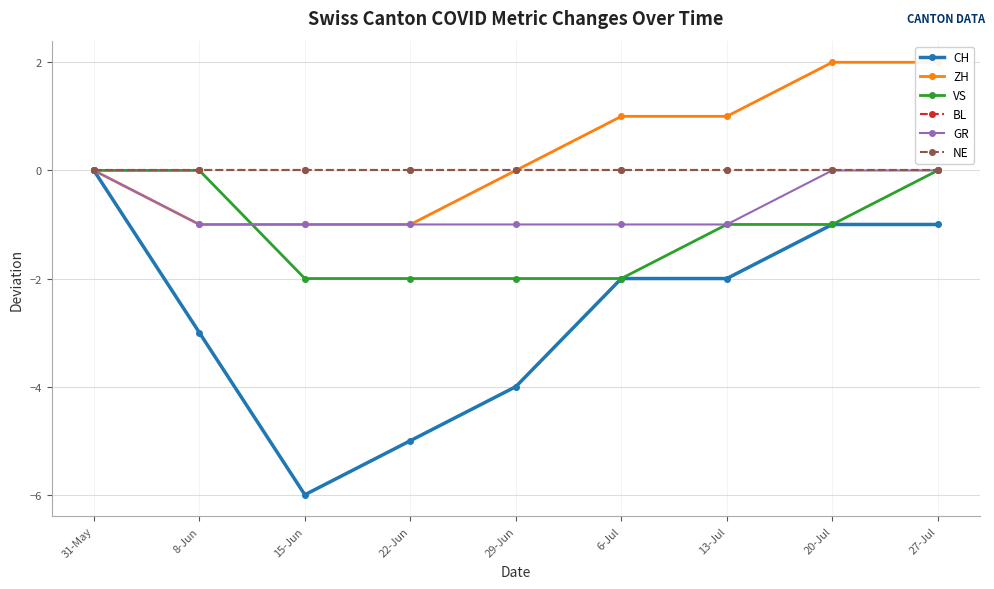

What is the spread (max minus min) of values at 27-Jul?

3